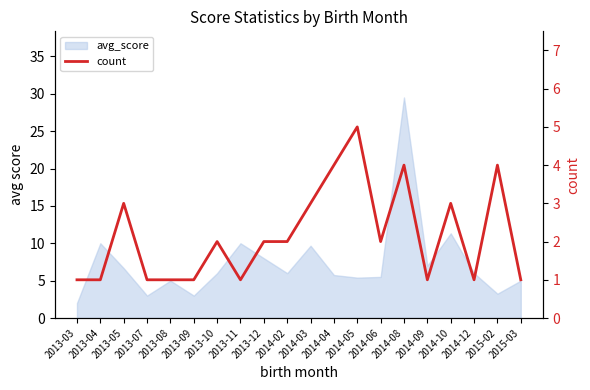

What is the difference between the maximum and second lowest values?

4